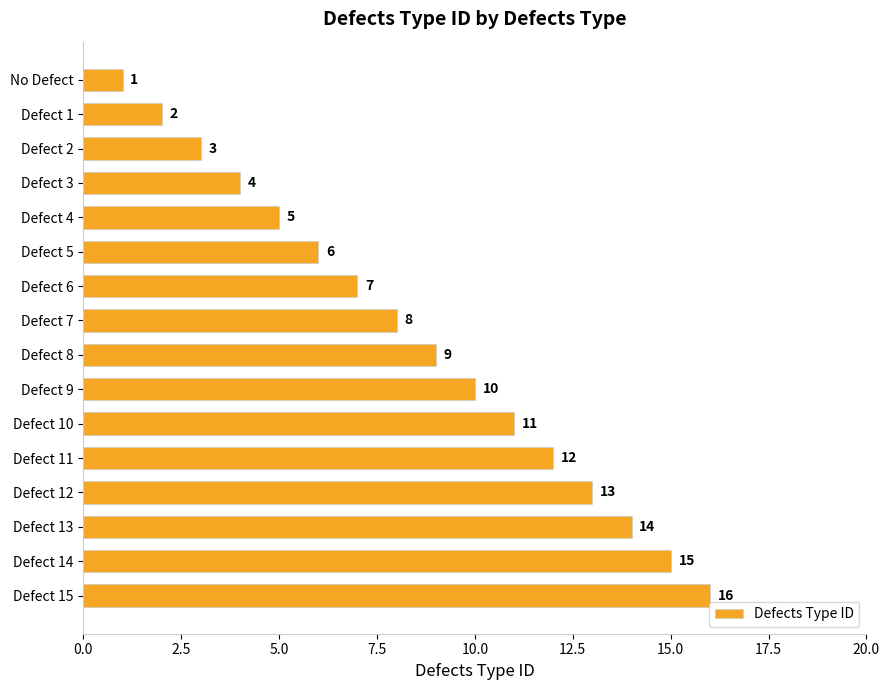

The chart shows a value of 8 at Defect 4. True or false?

False